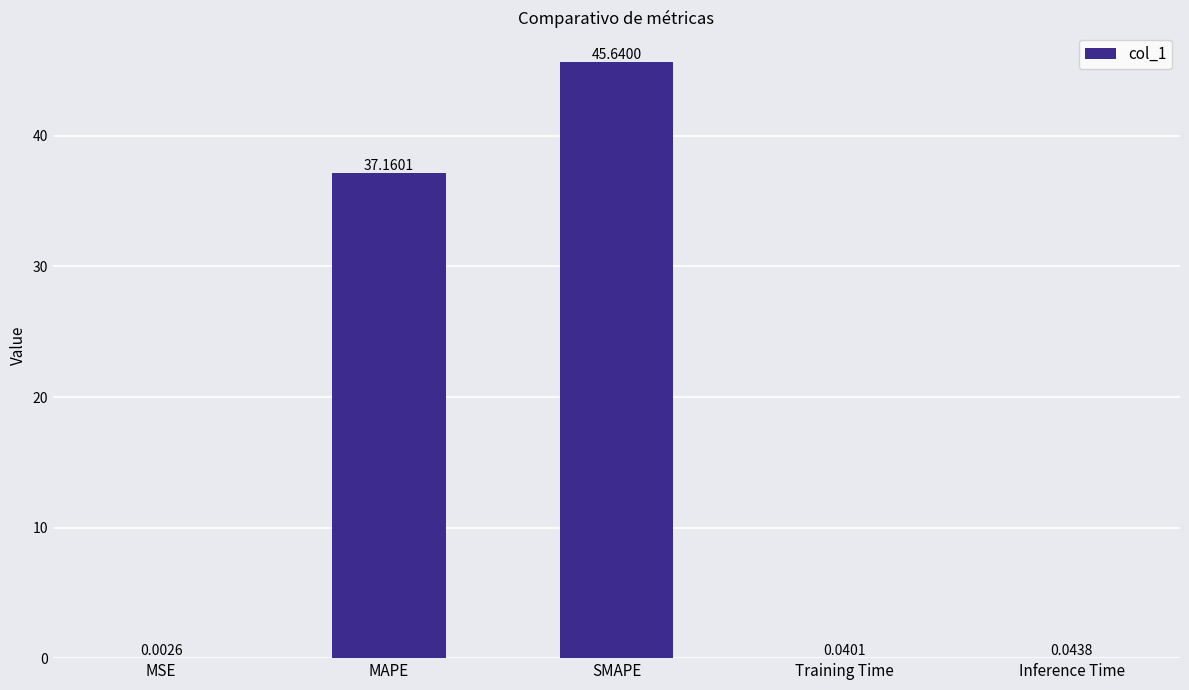

Which label corresponds to the largest value in the chart?

SMAPE